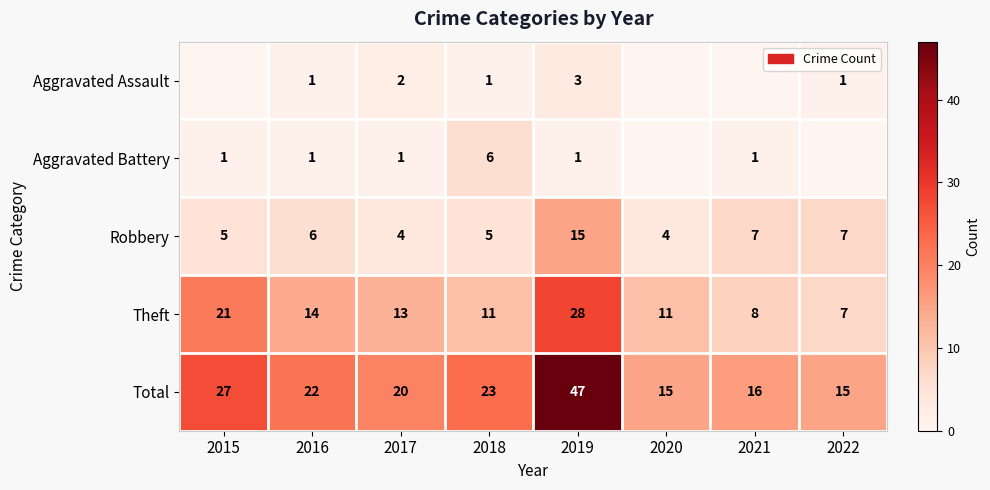

Which series changed the most between 2016 and 2018?

Aggravated Battery